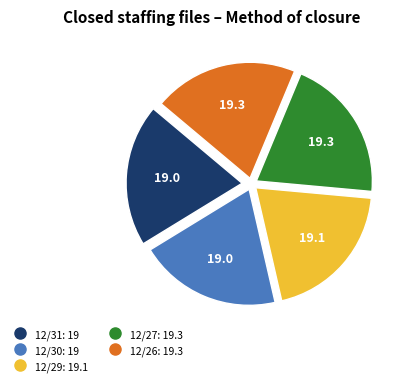

Do 12/29 and 12/27 together represent more than half of the pie?

No